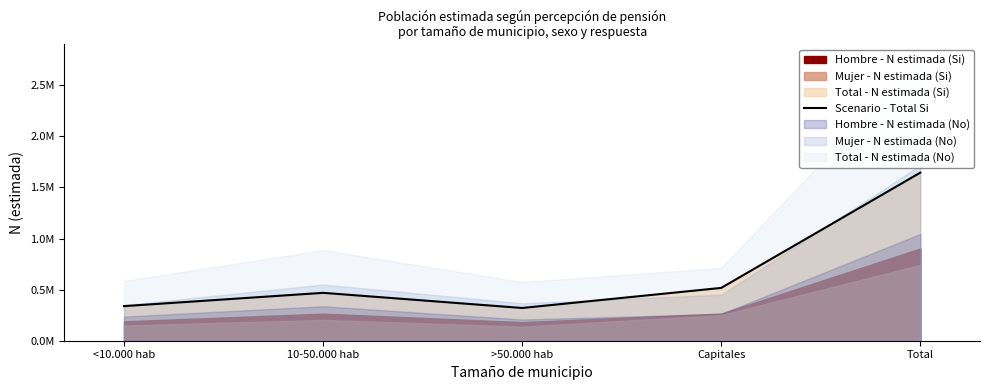

What is the greatest value displayed?

1644246